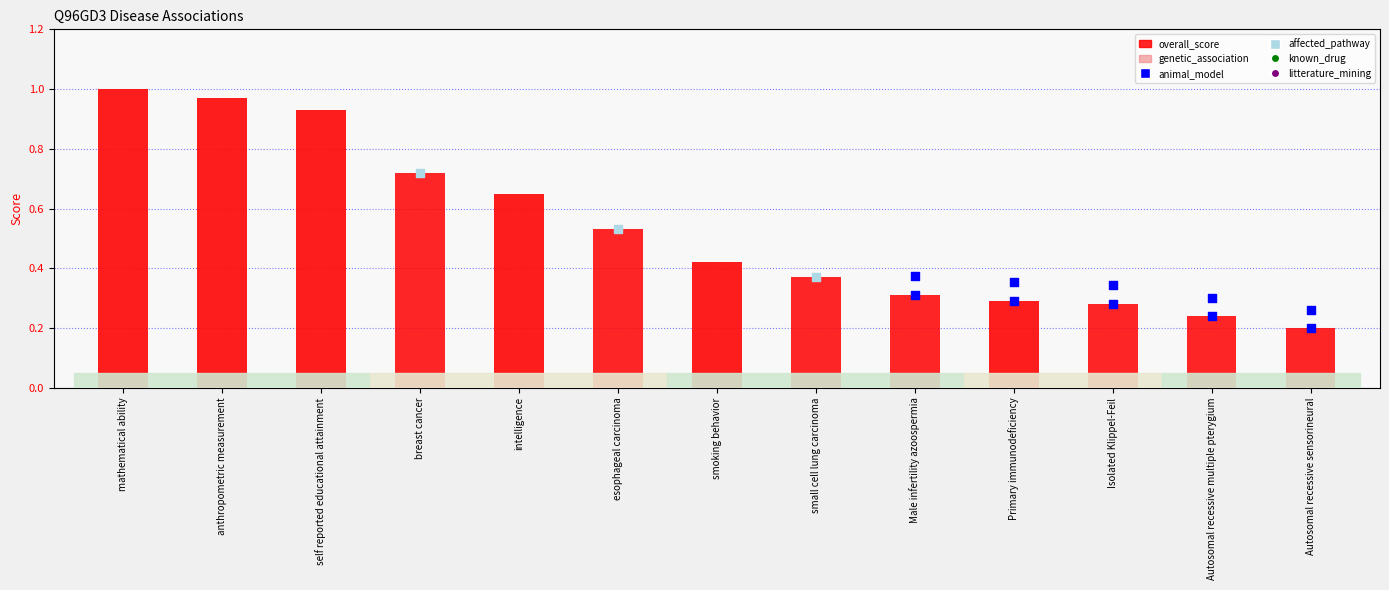

Which series reaches the maximum Y coordinate?

overall_score